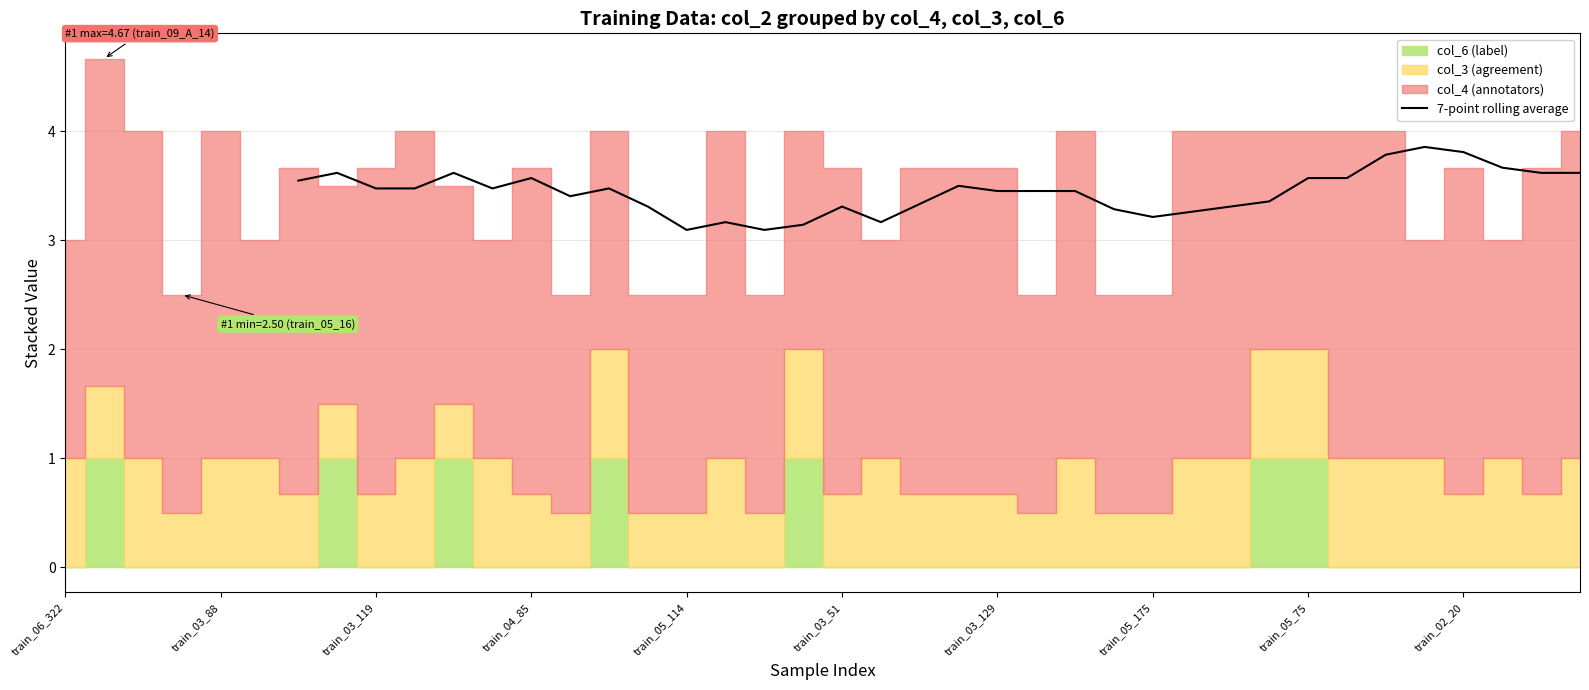

The 7-point rolling average series shows 3.3 at train_03_51. True or false?

True